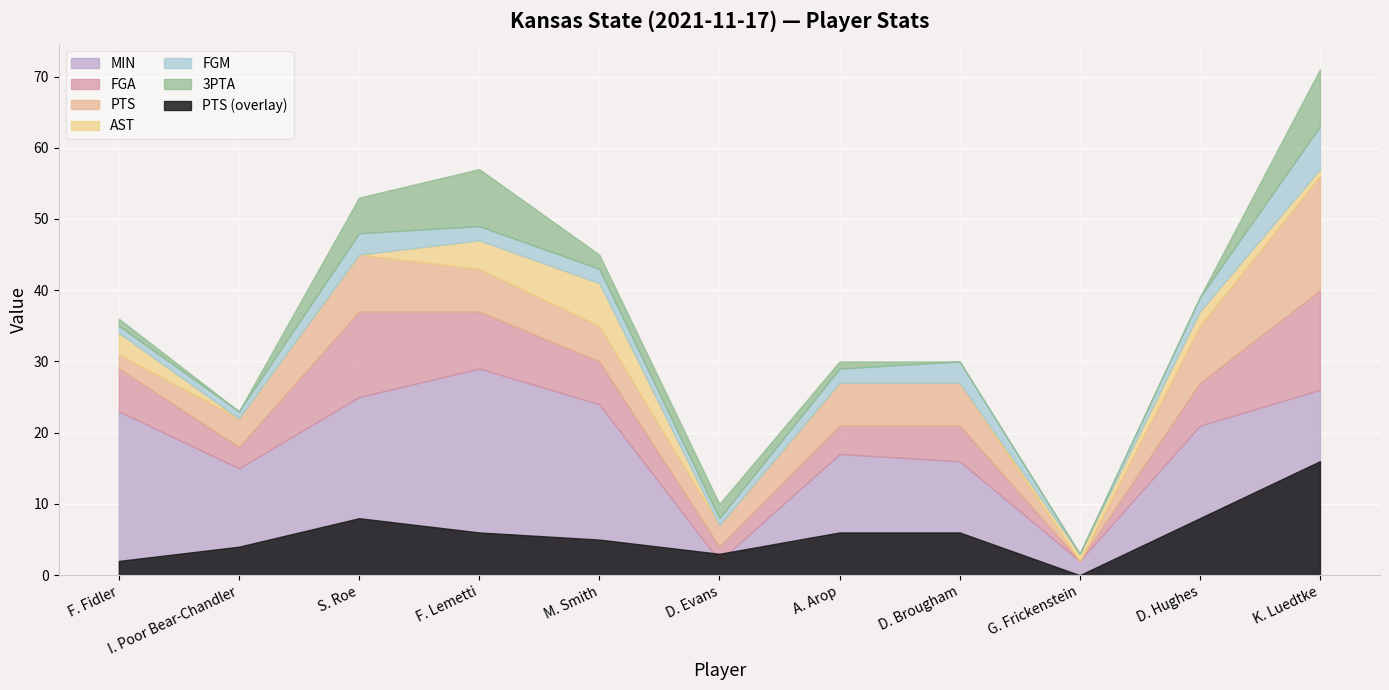

How many lines are shown in the chart?

6